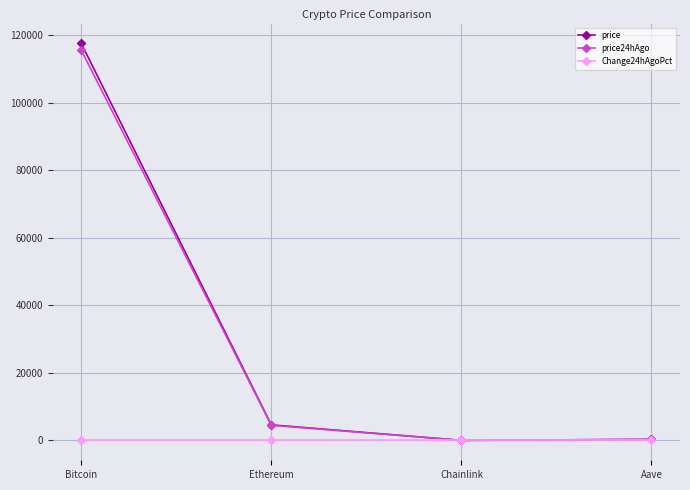

At which category is the sum across all series the highest?

Bitcoin